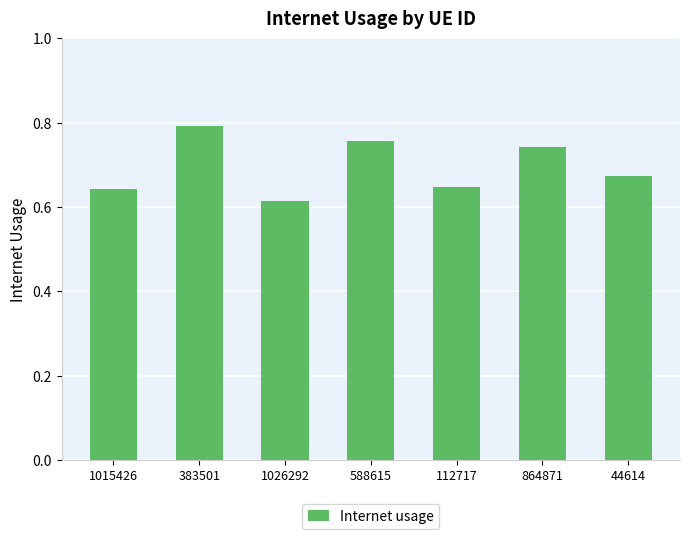

What is the difference between the second highest and second lowest values?

0.1